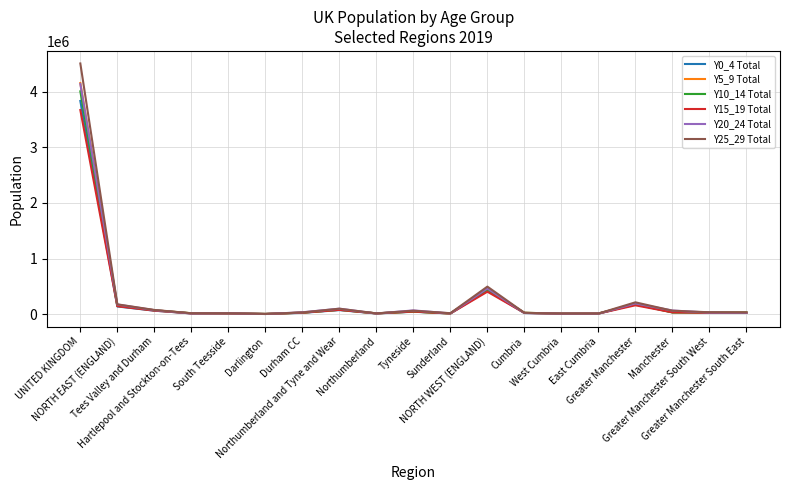

What is the greatest value displayed?

4504197